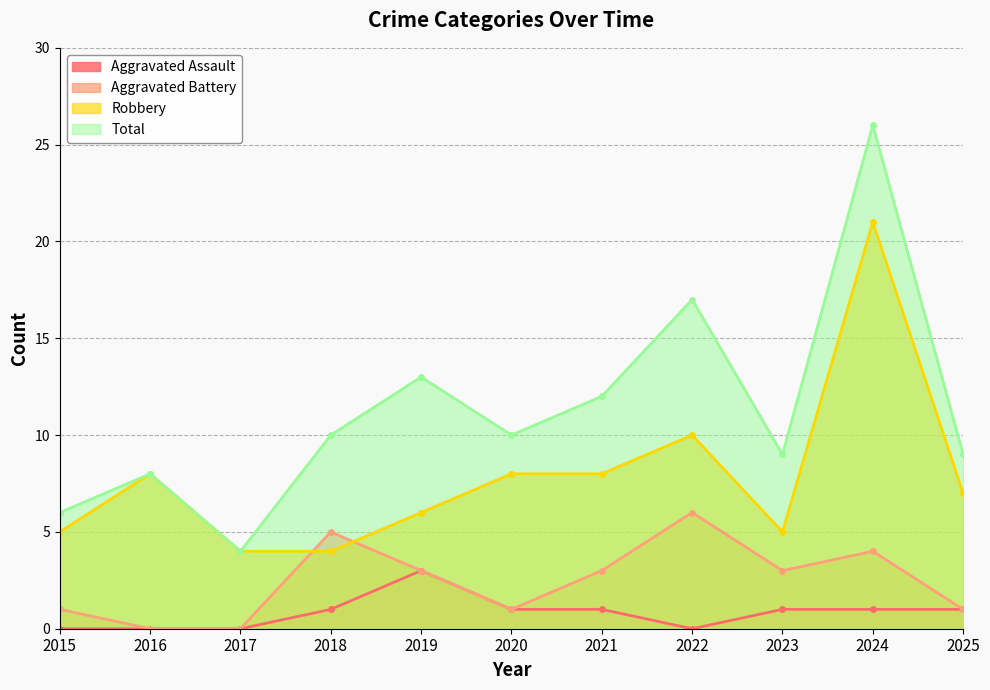

Count the number of data series in this chart.

4